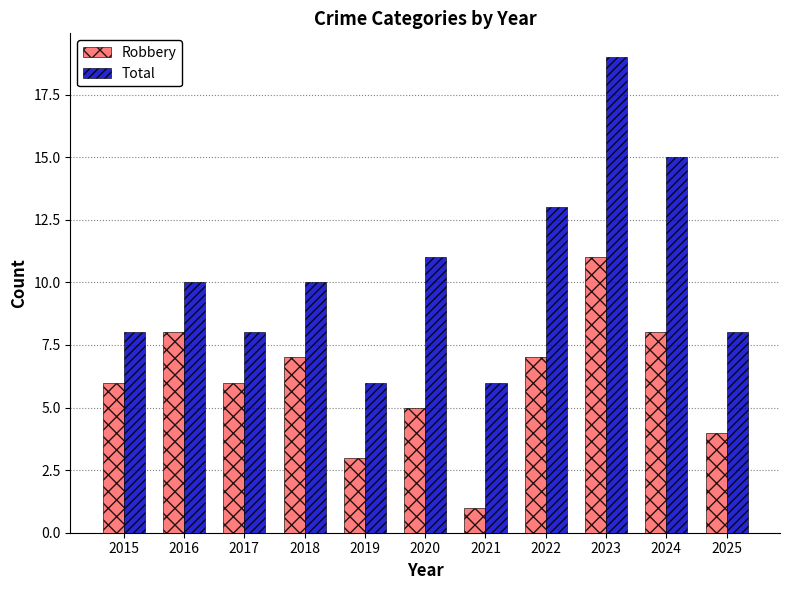

At which label does Robbery reach its peak?

2023